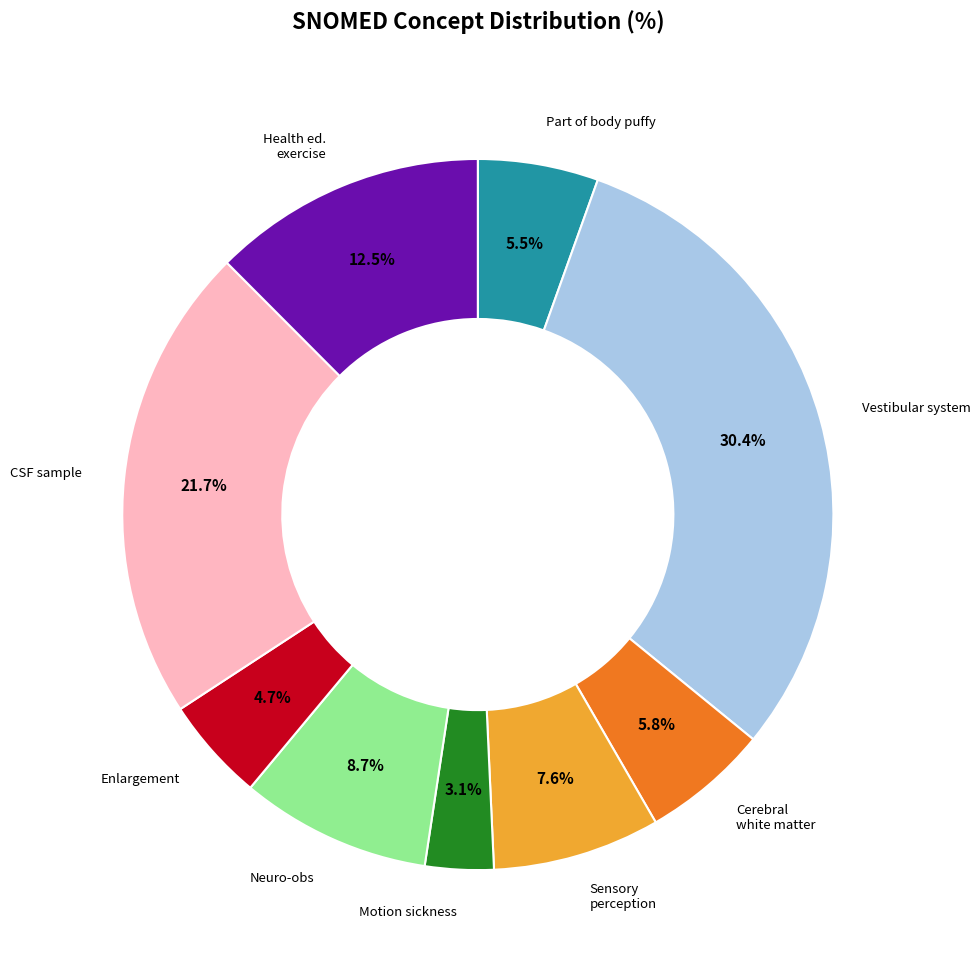

Is there a majority slice in this chart?

No